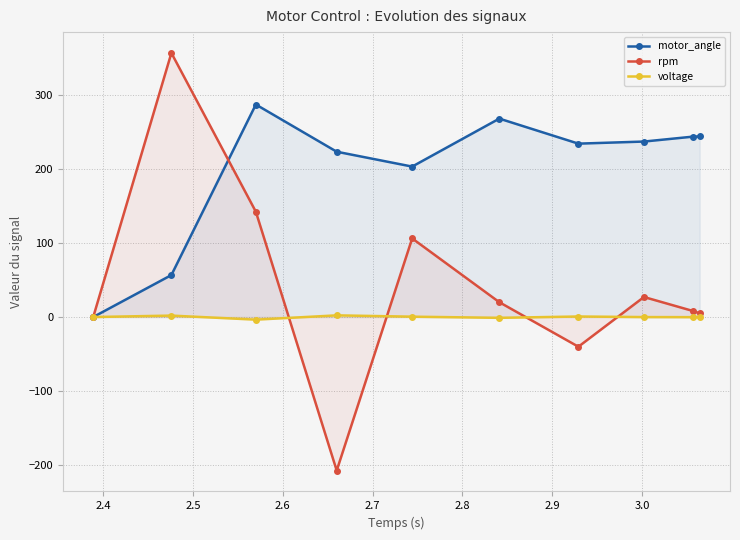

Which series has the widest spread of values?

rpm